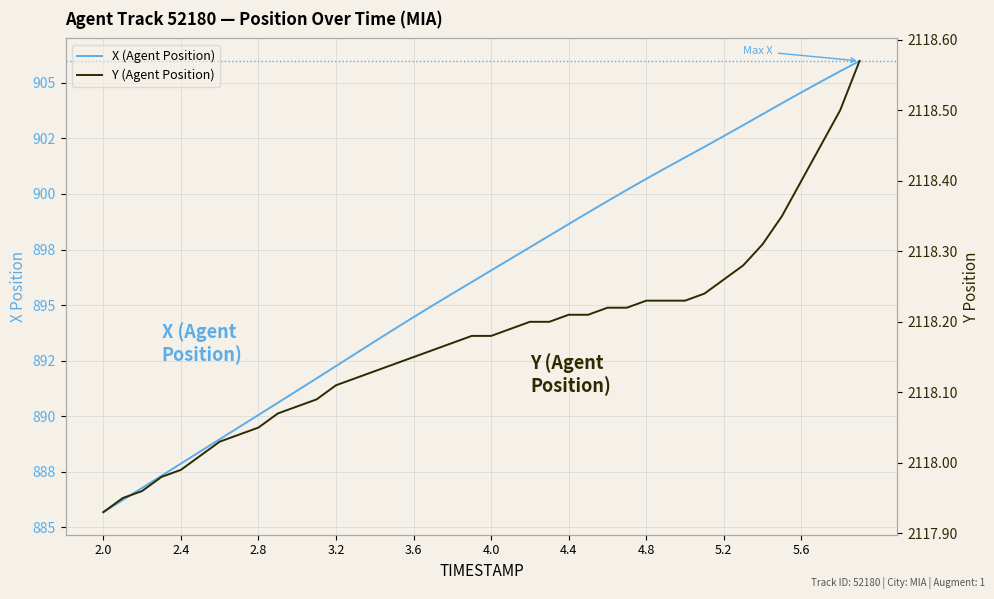

What is the difference between the maximum and second lowest values in the X (Agent Position) series?

19.8